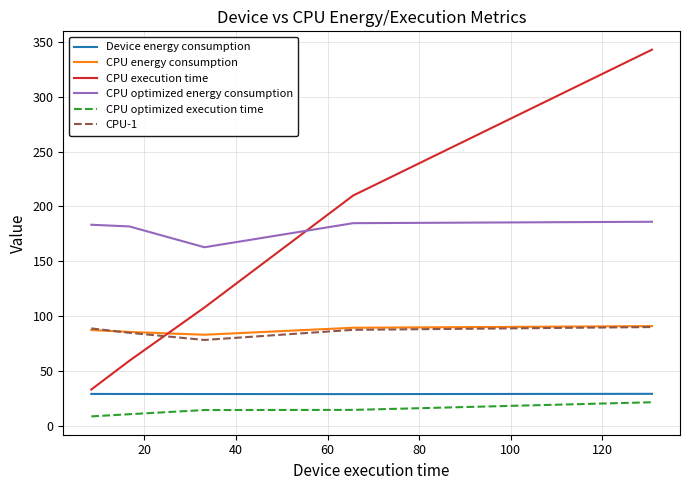

Which series has the widest spread of values?

CPU execution time